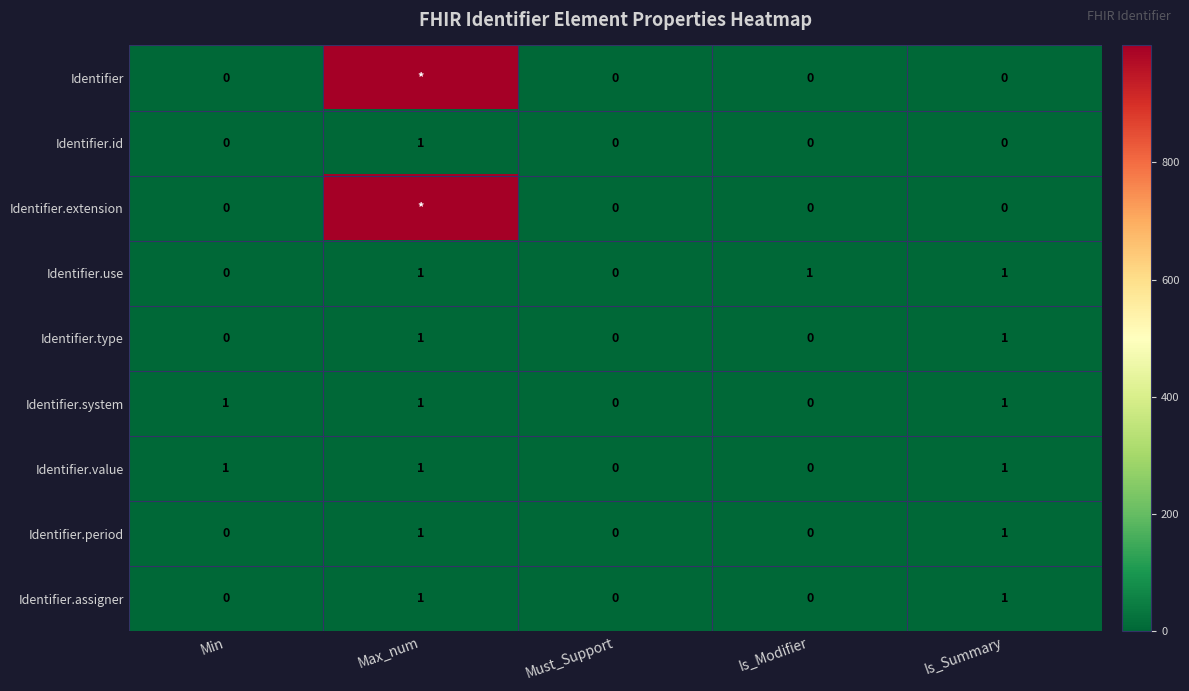

How many Identifier.use values are between 0 and 1?

5